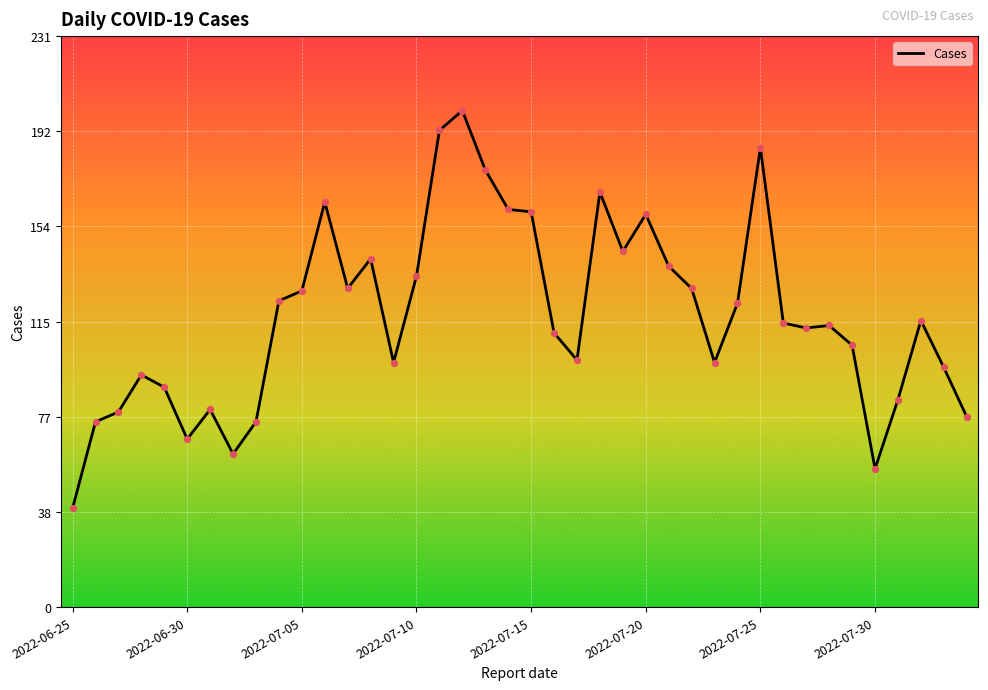

What is the maximum value shown in the chart?

201